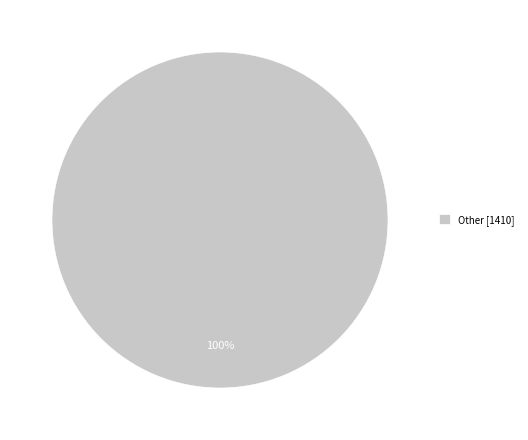

True or false: Other [1410] accounts for 88% of the total.

False